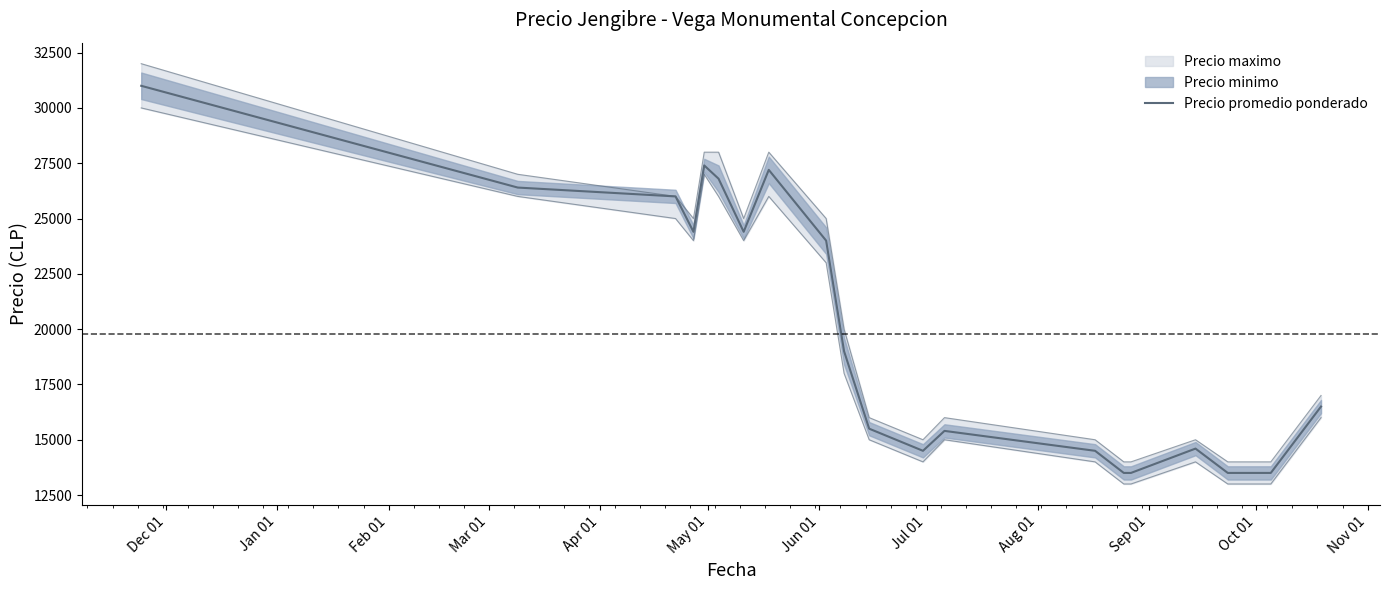

The value at 13 is 6110. True or false?

False